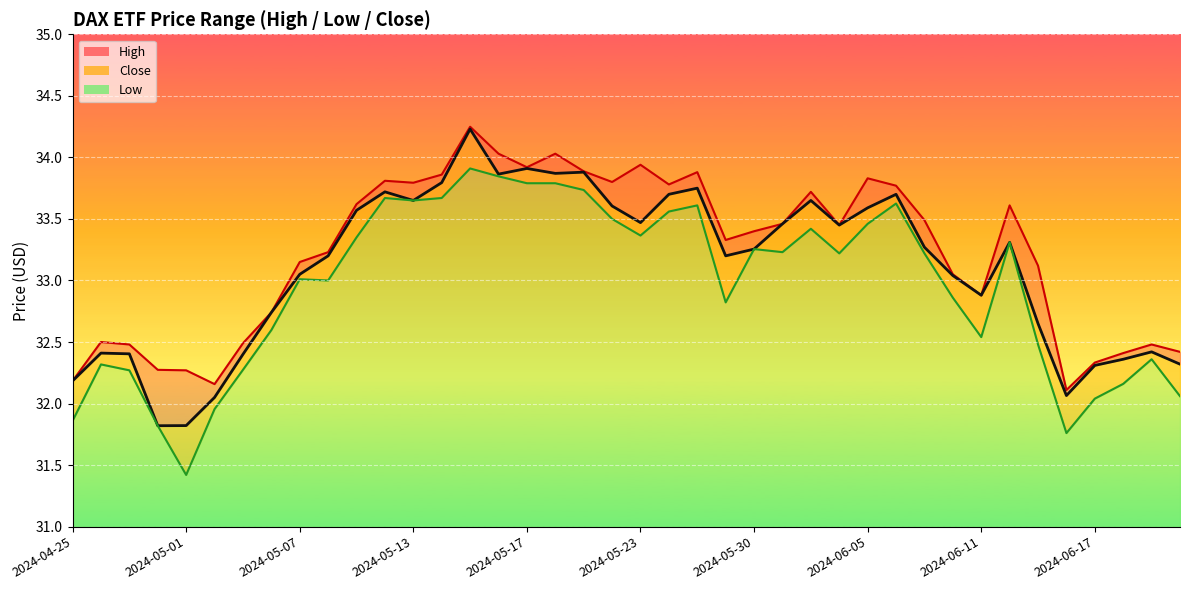

At which label is Close closest to 33?

2024-06-10